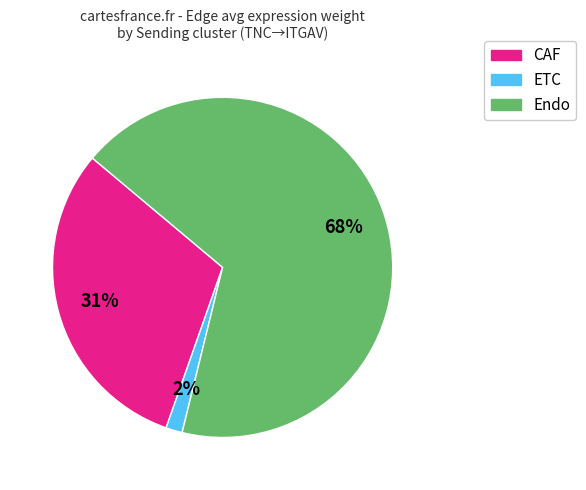

To the nearest percent, what is the average slice percentage?

33%